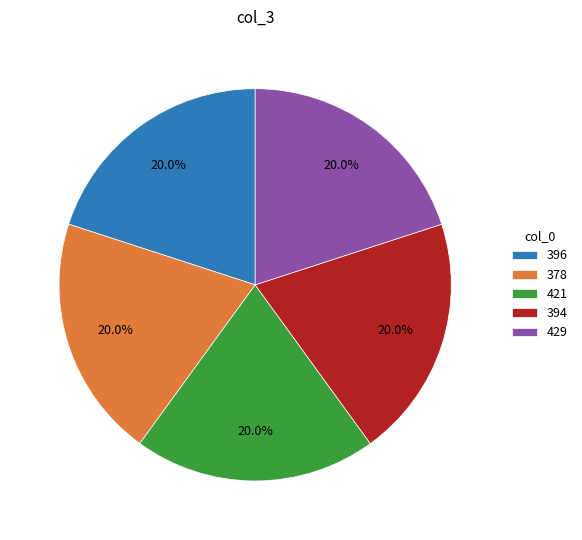

Is 378 the majority of the pie?

No